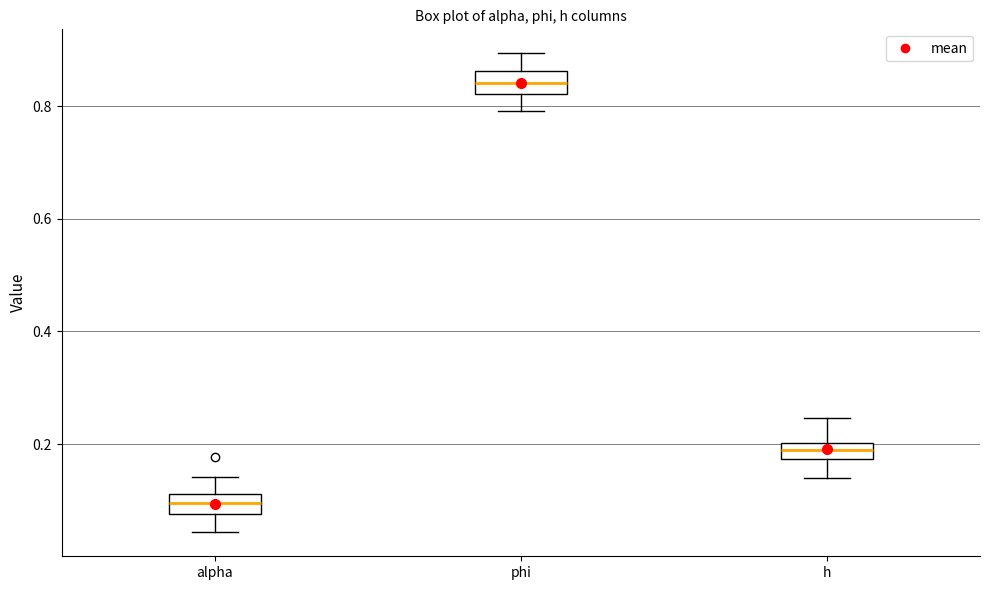

Which box's median line is the lowest?

alpha